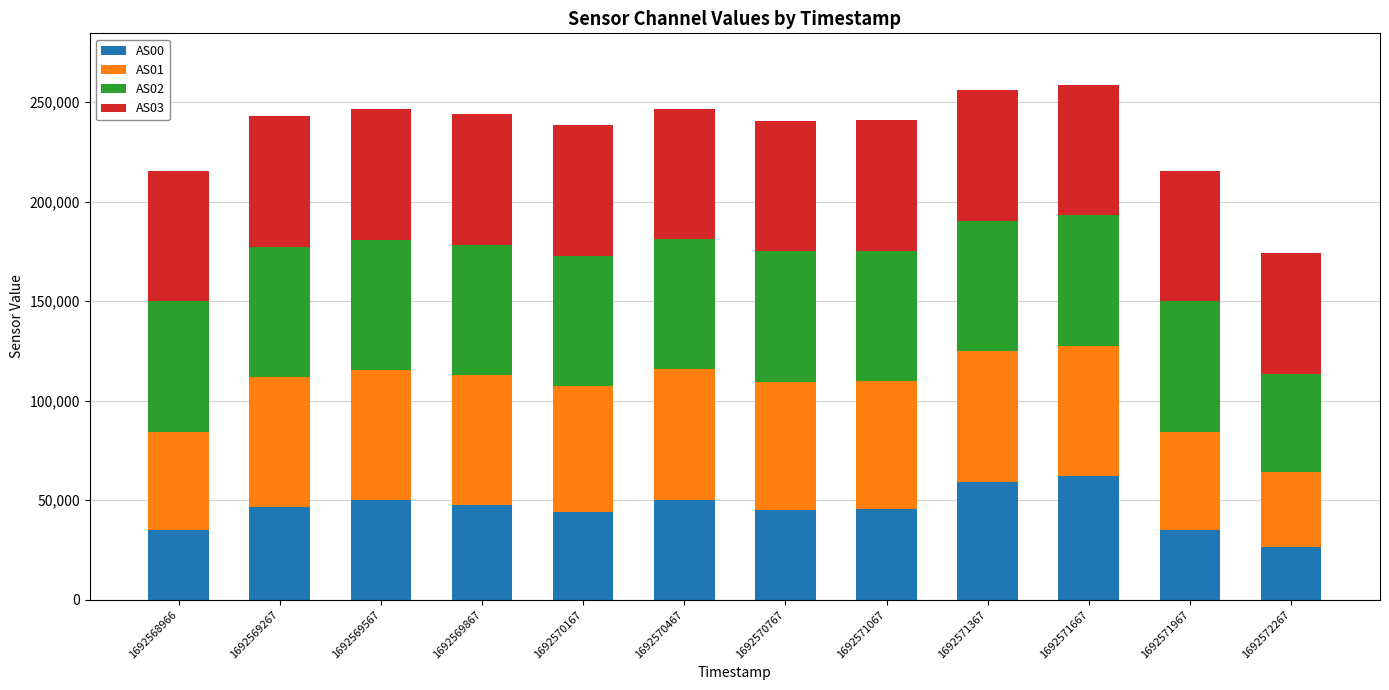

Does the chart contain any negative values?

No